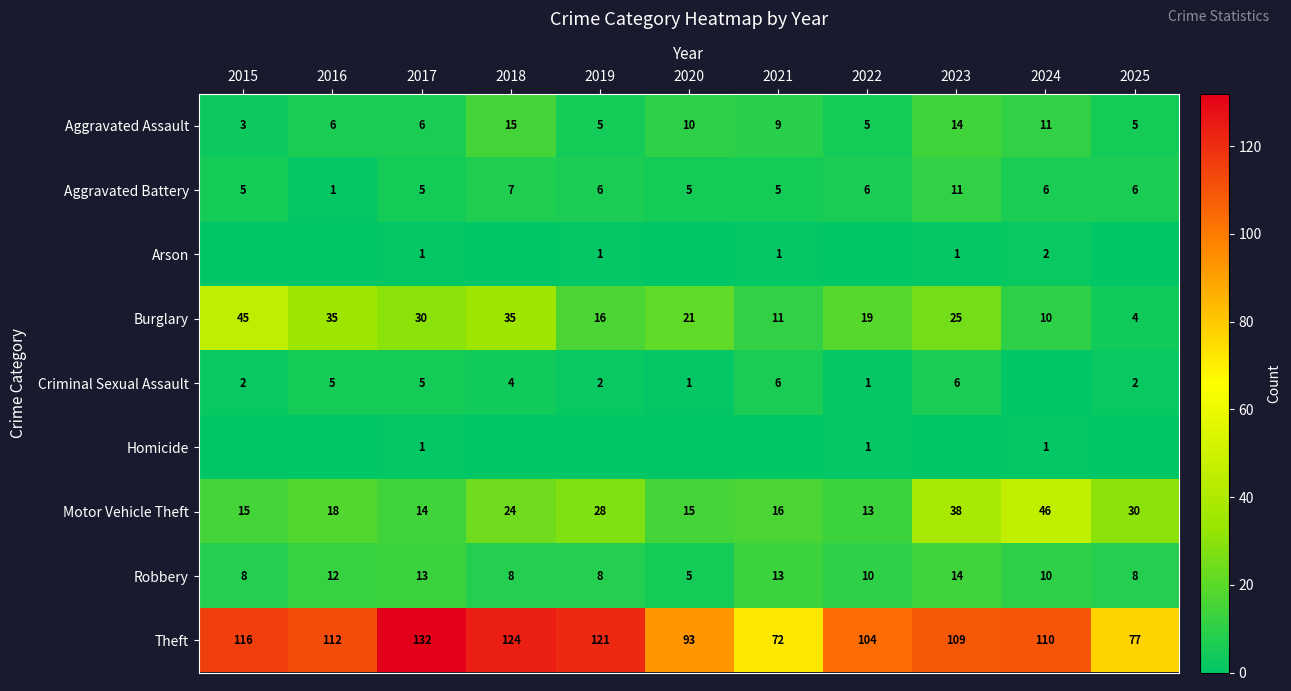

Which category has the lowest value in the Robbery series?

2020